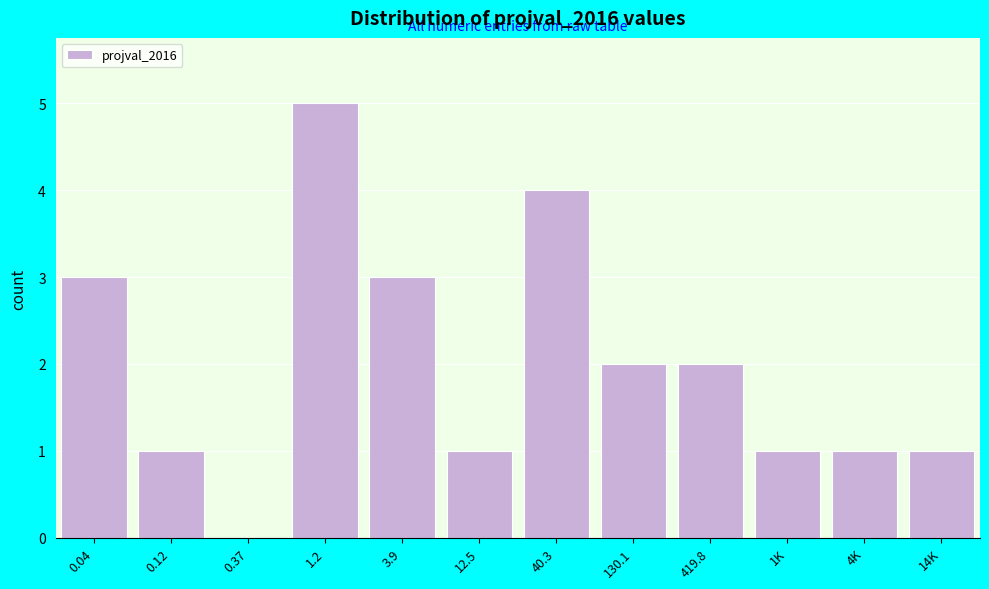

Reading left to right, extract all data points from this chart.

0.04=3	0.12=1	0.37=0	1.2=5	3.9=3	12.5=1	40.3=4	130.1=2	419.8=2	1K=1	4K=1	14K=1